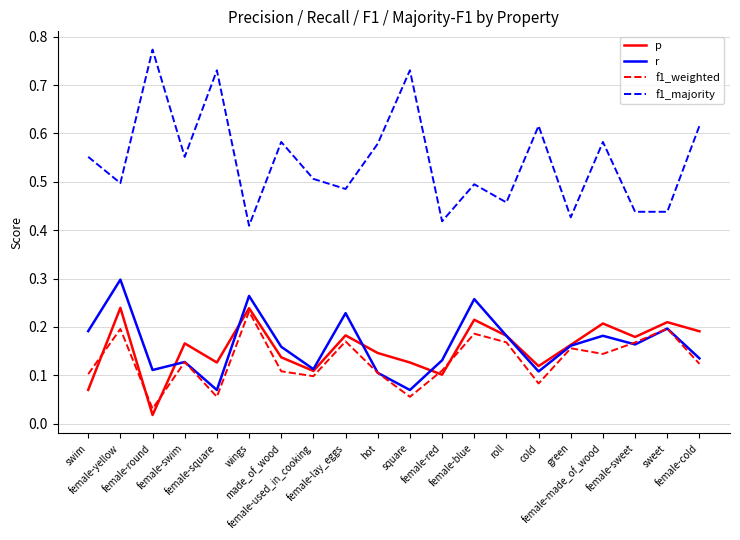

Which series has the largest total across all categories?

f1_majority